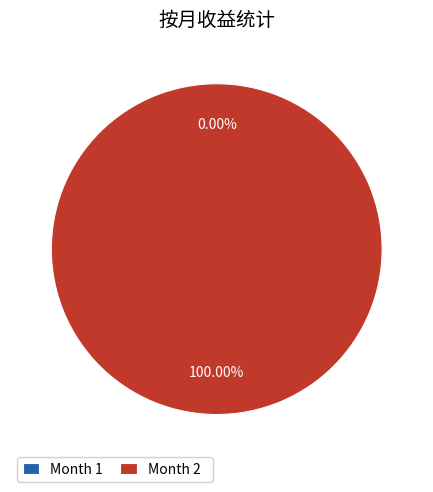

Does Month 1 account for over 50% of the chart?

No